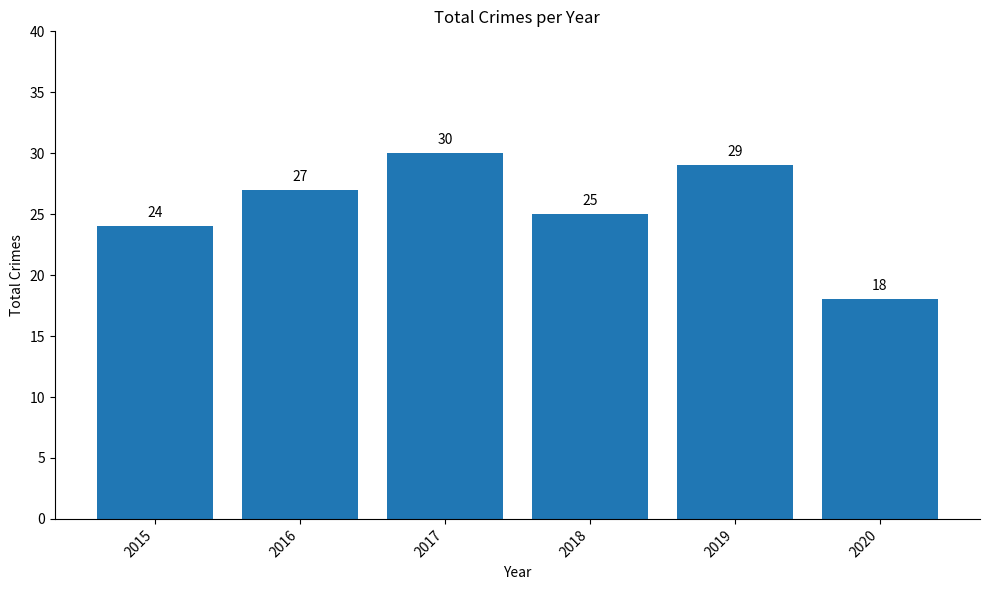

What is the change in value from 2016 to 2020?

-9